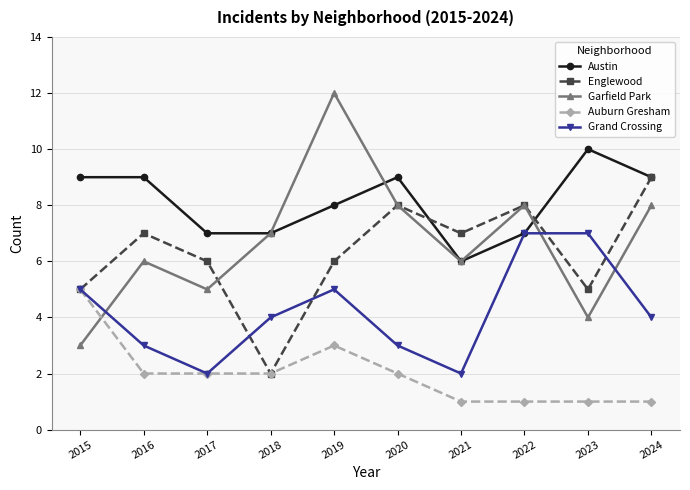

What is the approximate value of Englewood at 2019?

6